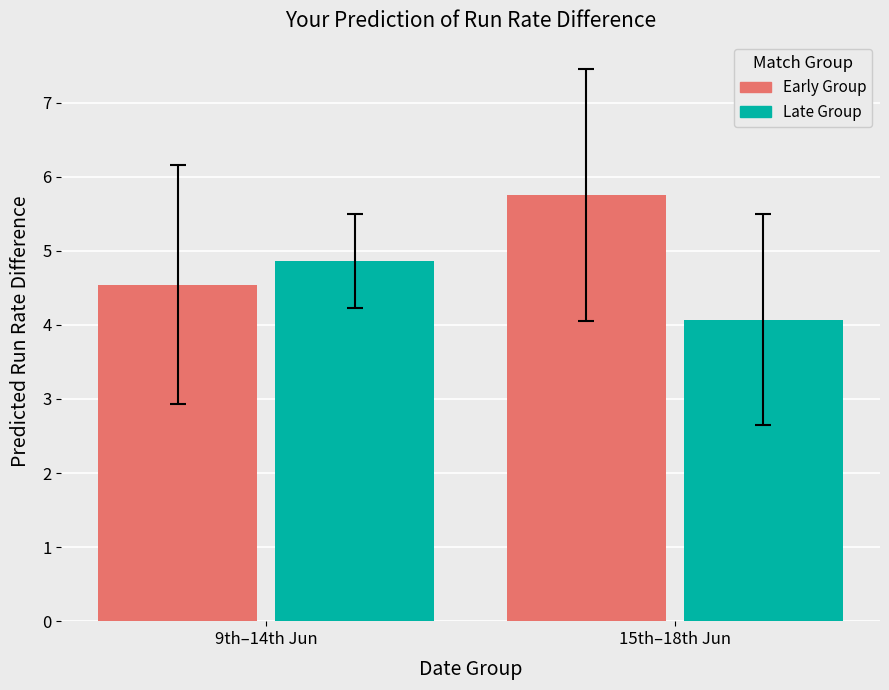

Reading right to left, list all the values displayed in this chart.

Early Group: 15th–18th Jun=5.8	9th–14th Jun=4.5
Late Group: 15th–18th Jun=4.1	9th–14th Jun=4.9